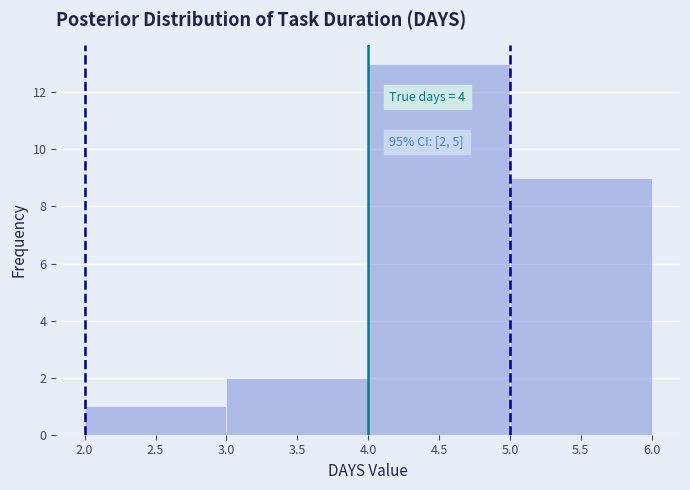

Over which range of the x-axis is the bar tallest?

4.0 to 5.0